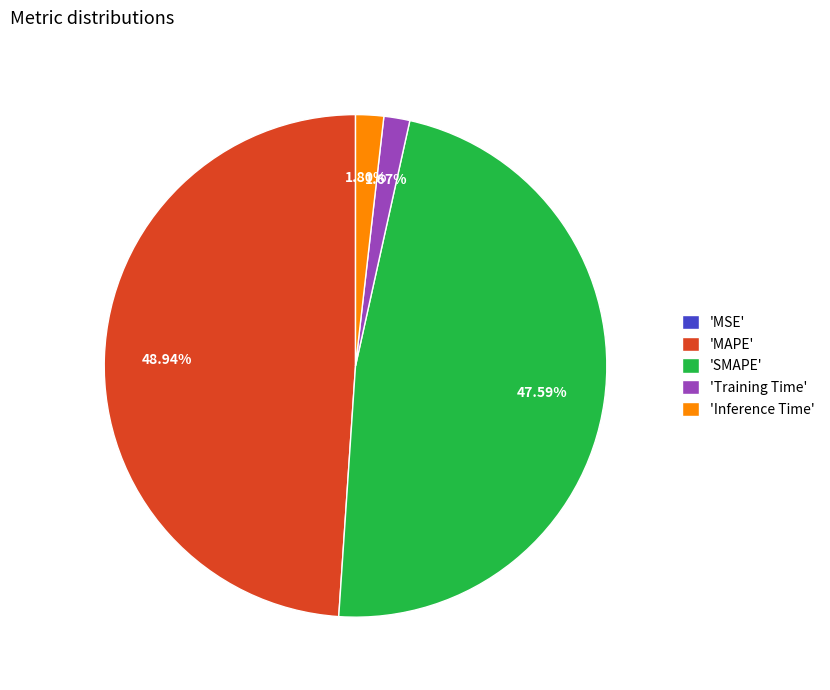

Which slice is the largest?

'MAPE'